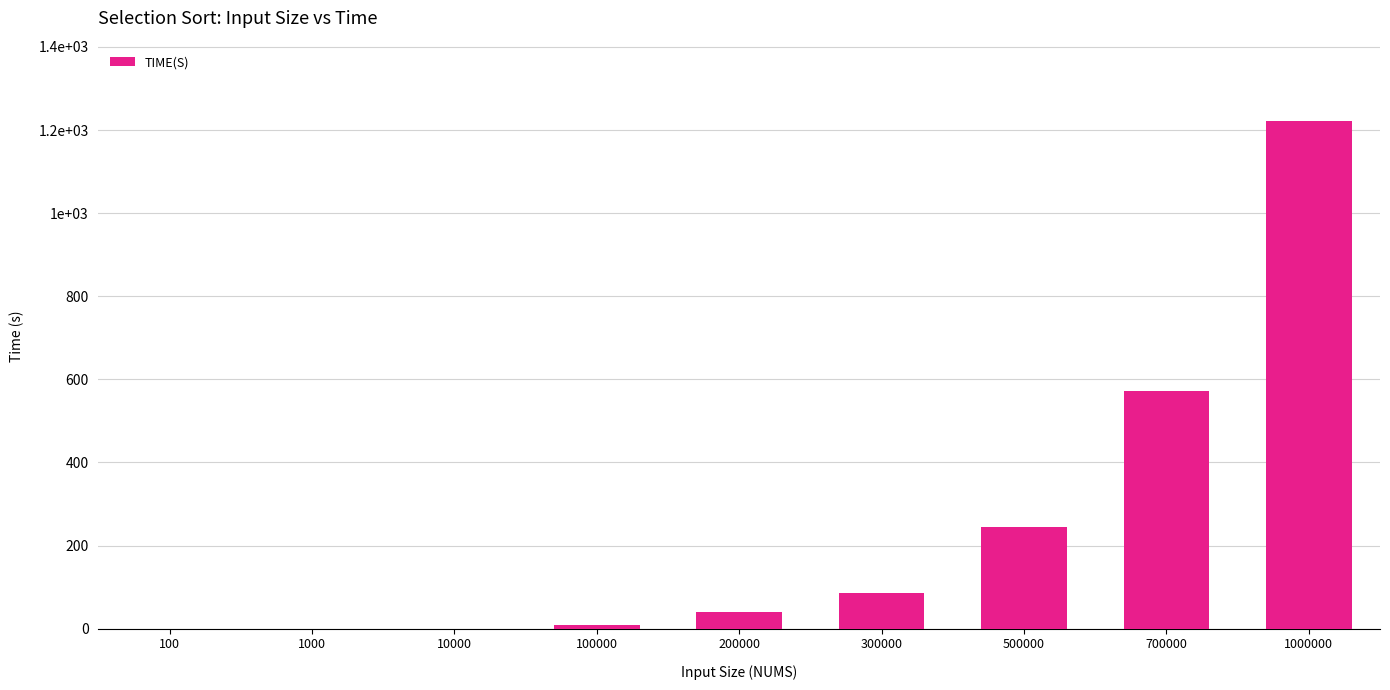

Reading left to right, list all the values displayed in this chart.

100=0.0	1000=0.0	10000=0.1	100000=9.4	200000=39.1	300000=84.9	500000=244.2	700000=571.4	1000000=1221.9